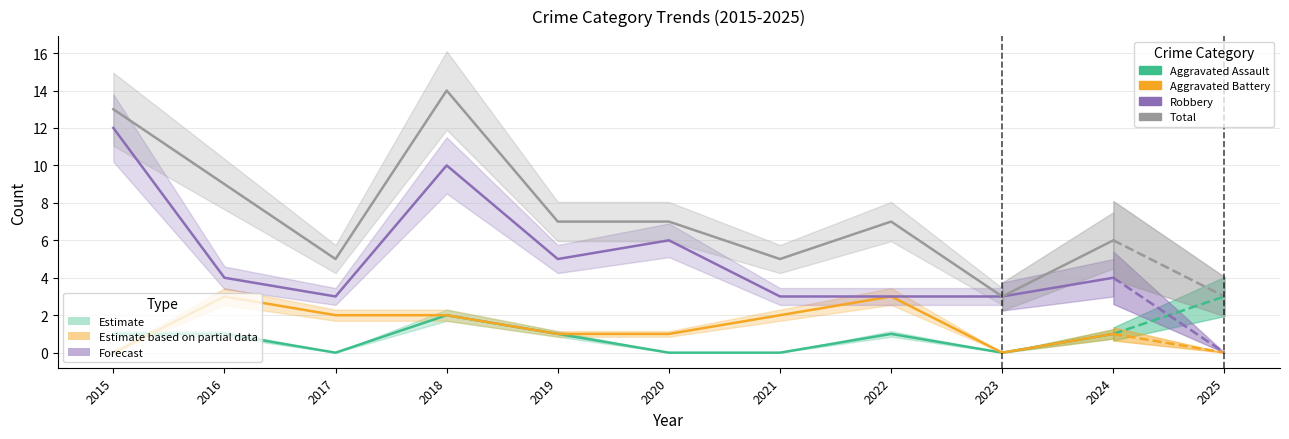

True or false: Aggravated Assault has a value of 0 at 2015.

False